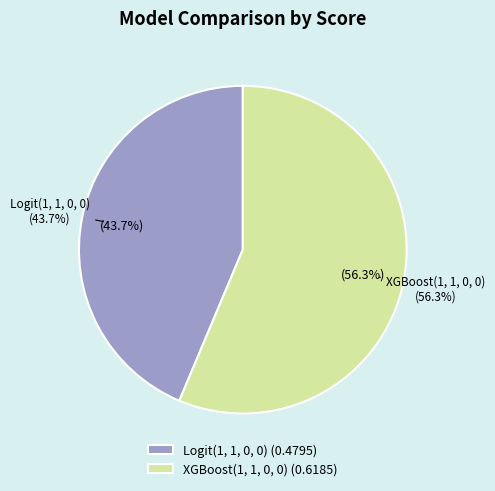

The XGBoost(1, 1, 0, 0) slice represents 47% of the pie. True or false?

False